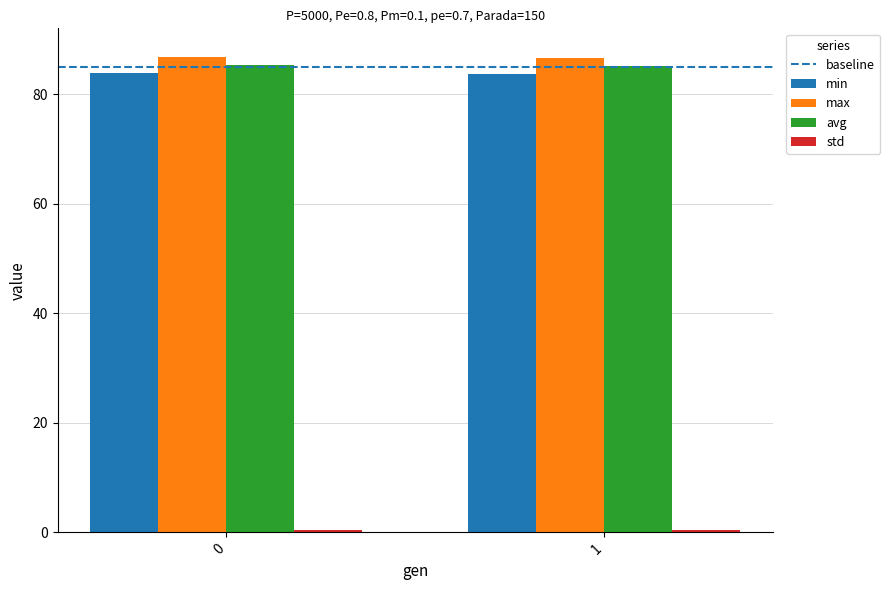

The value of avg at 0 is 148.2. True or false?

False